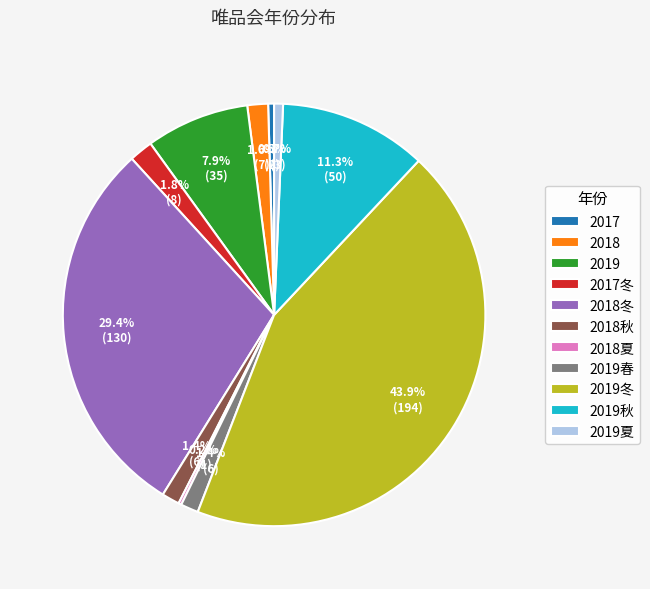

Is the sum of 2019春 and 2018冬 greater than half?

No